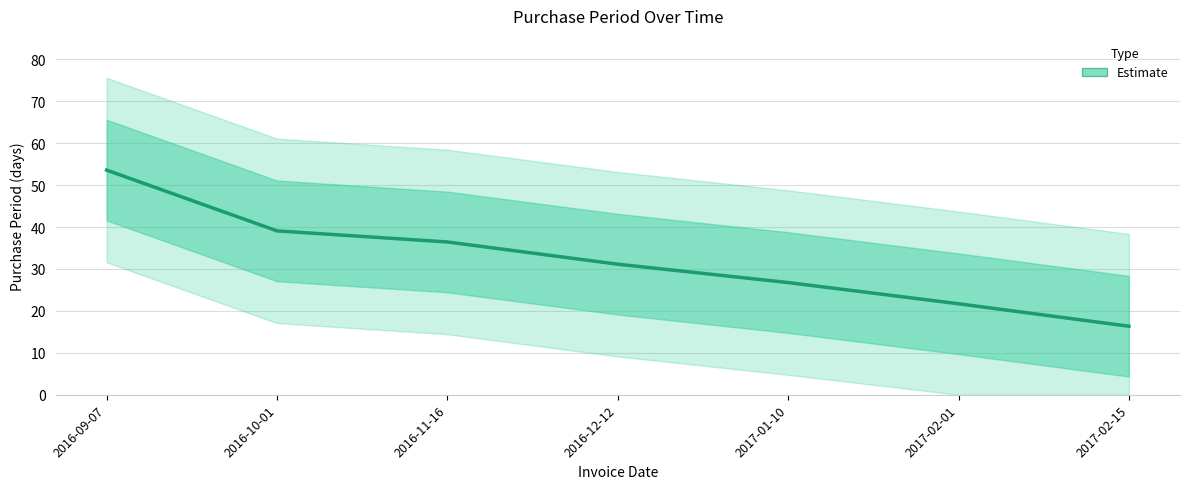

What is the approximate value at 2017-02-01?

21.7